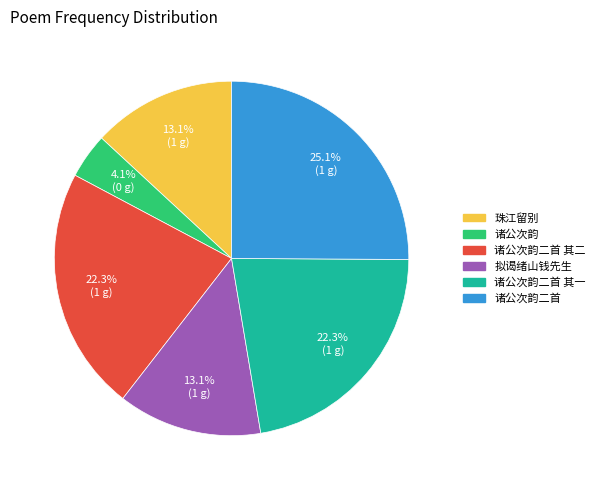

Does 诸公次韵 account for over 50% of the chart?

No